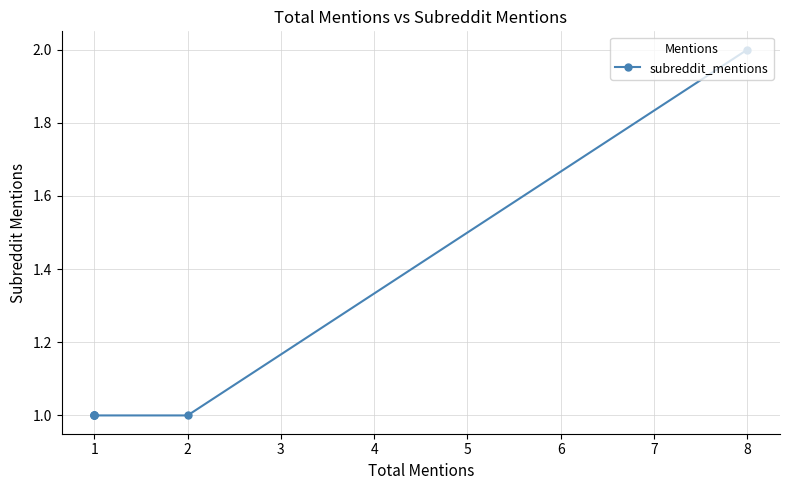

Between 5 and 4, which is larger?

5